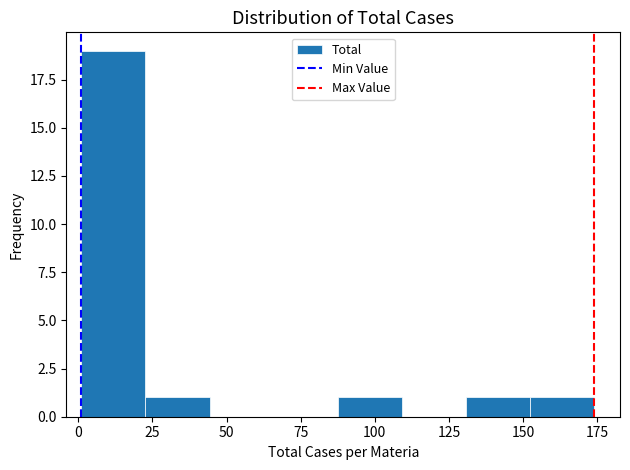

Which range on the x-axis has the tallest bar?

0 to 25